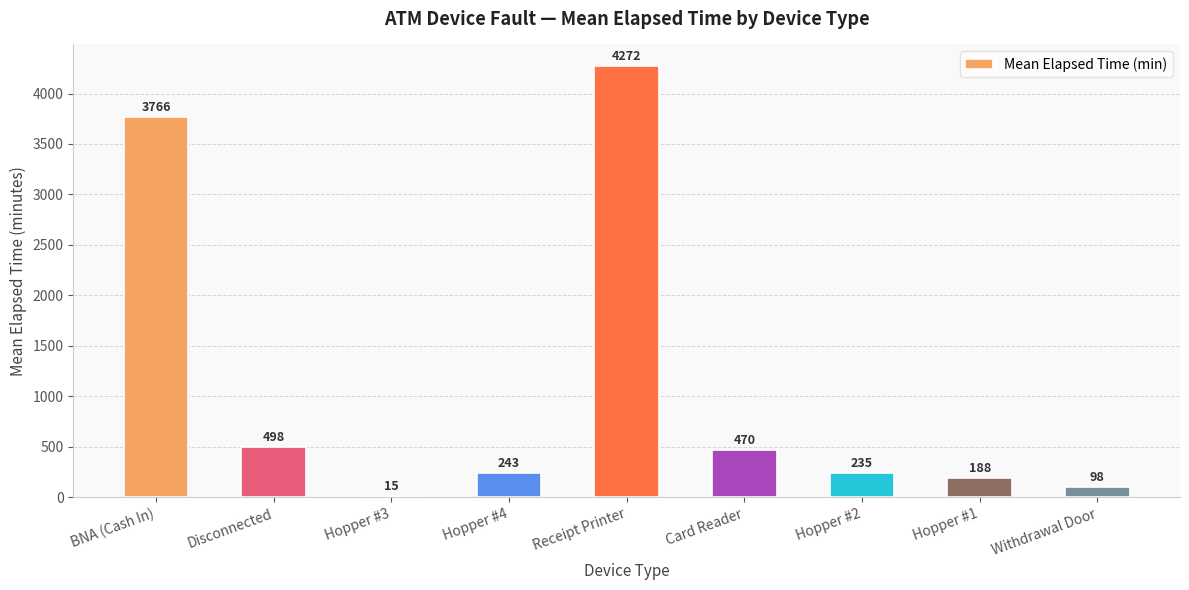

Count the number of values greater than 242.

5